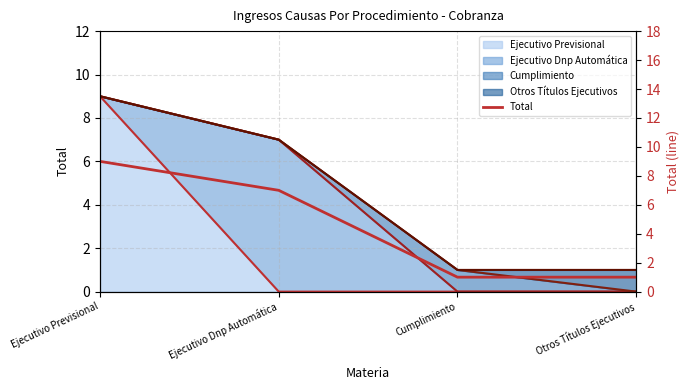

Between Ejecutivo Previsional and Cumplimiento, which is larger?

Ejecutivo Previsional